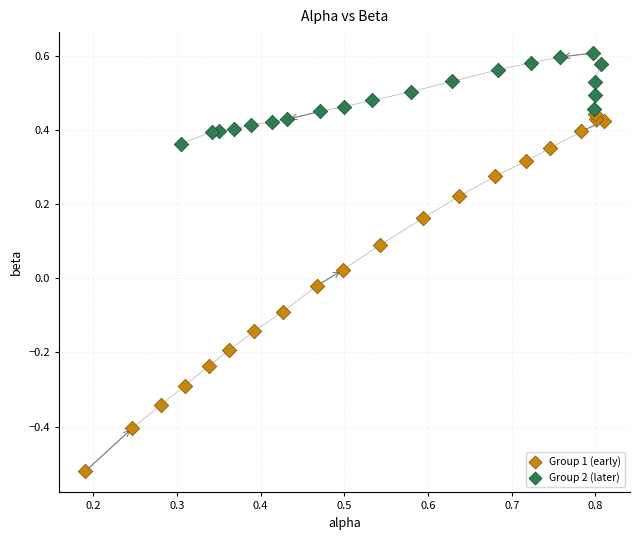

Which series reaches the minimum Y coordinate?

Group 1 (early)